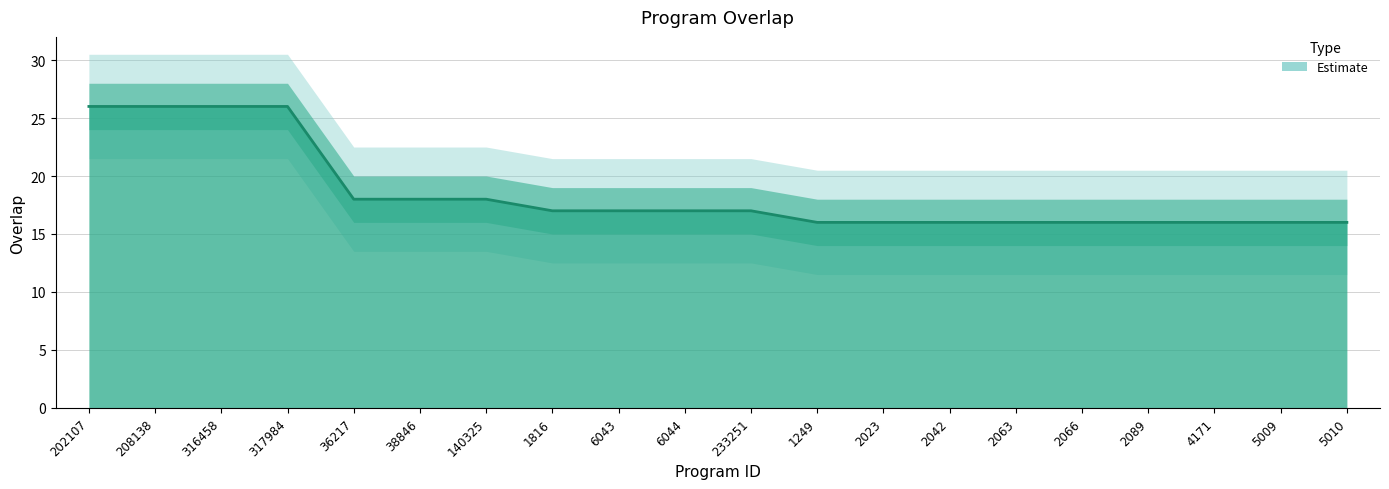

How many values are below 17?

9